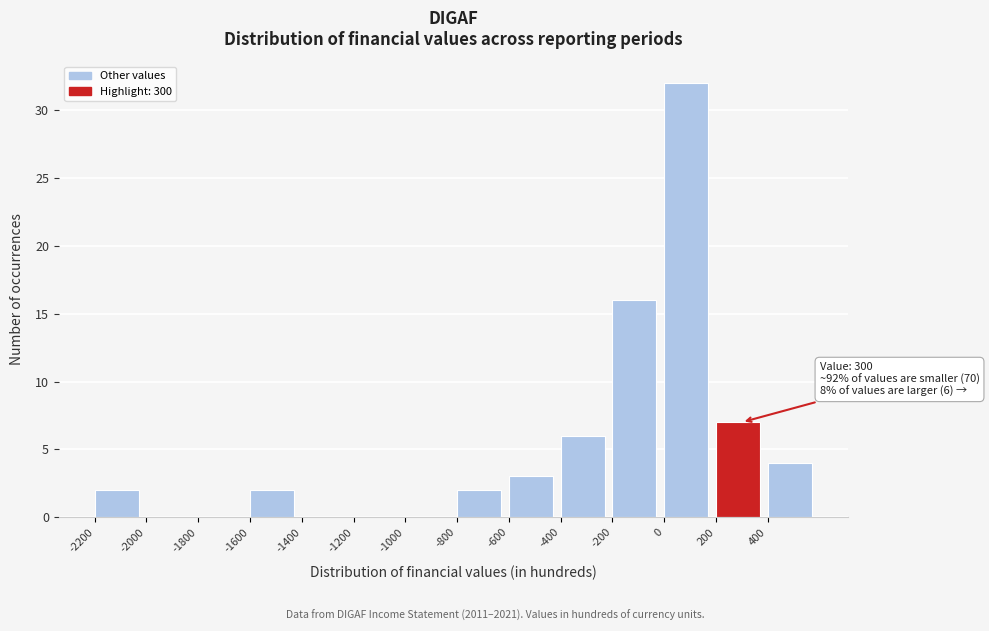

Which range on the x-axis has the tallest bar?

0 to 200